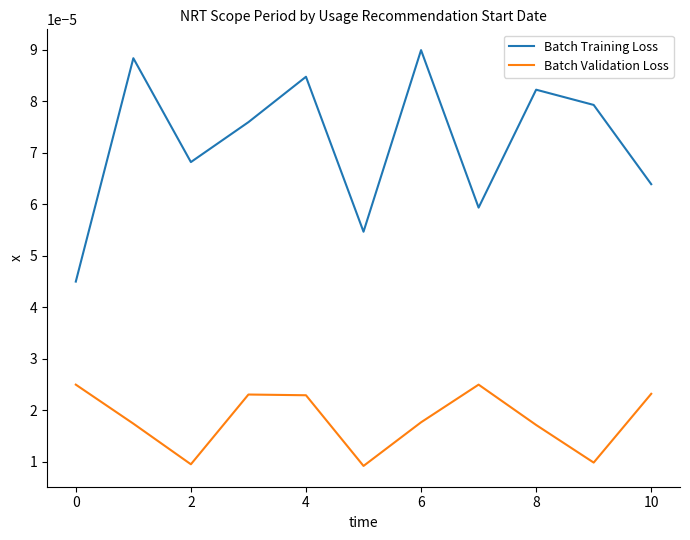

Which series has the largest total across all categories?

Batch Training Loss